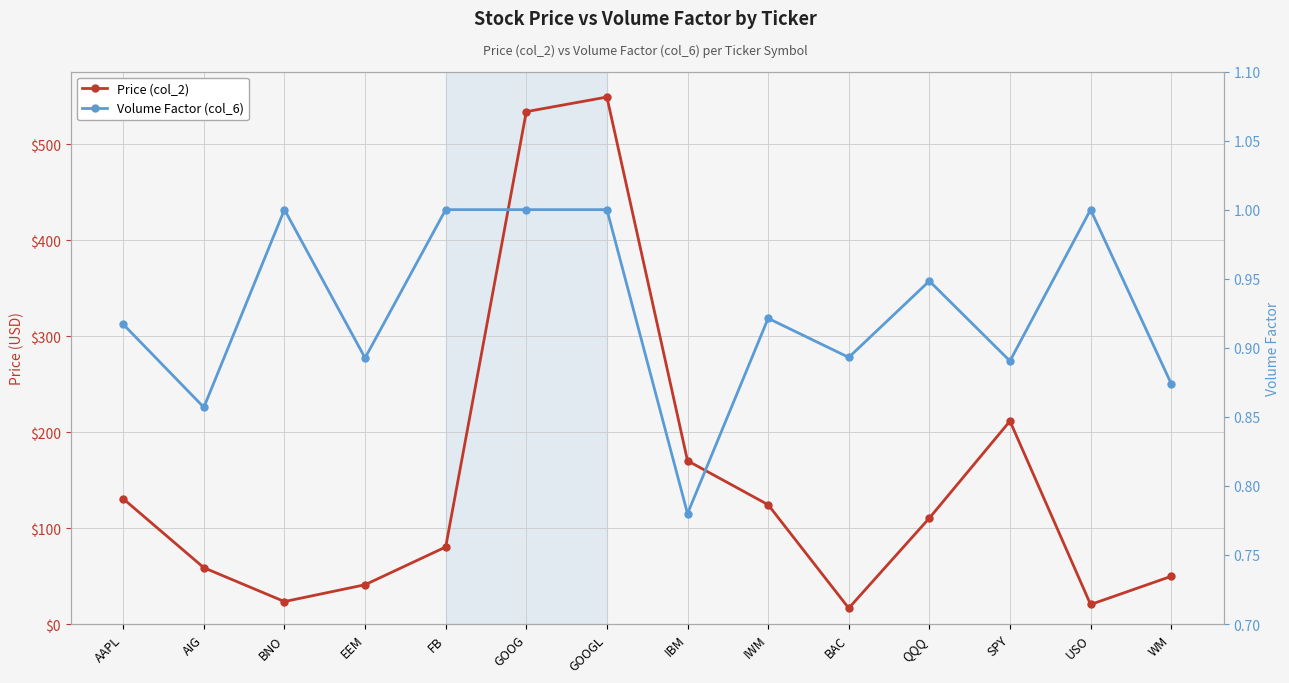

List the labels in order of Volume Factor (col_6) value, largest first.

BNO, FB, GOOG, GOOGL, USO, QQQ, IWM, AAPL, BAC, EEM, SPY, WM, AIG, IBM